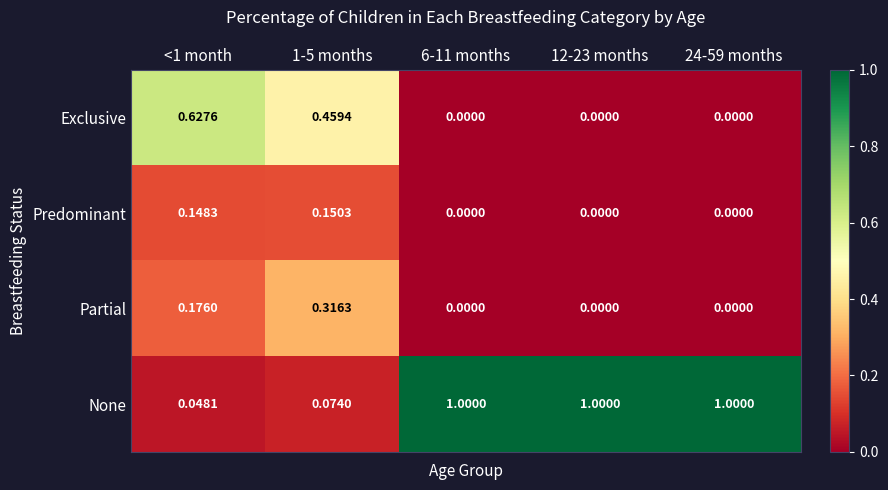

Rank the series at 1-5 months from lowest to highest value.

None, Predominant, Partial, Exclusive